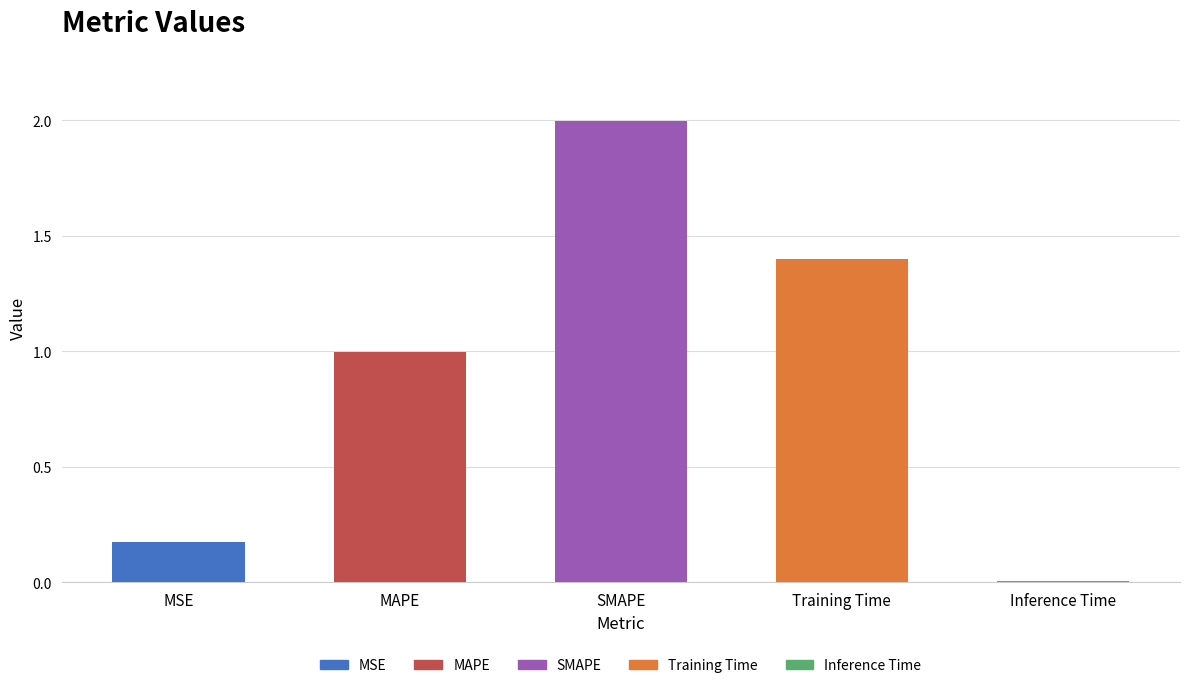

Is it true that the value at MAPE is 1.4?

False